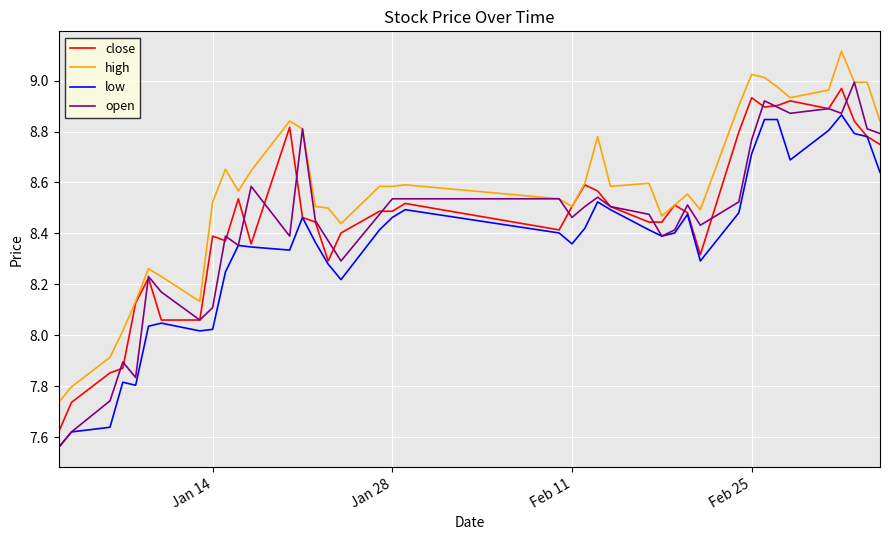

What is the difference between the maximum and minimum values in the high series?

1.4